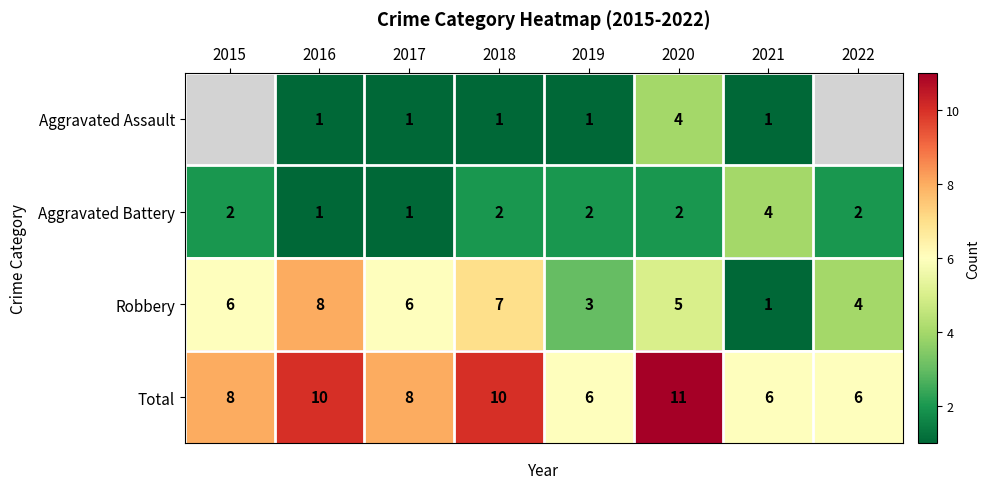

Which category has the highest value in the Robbery series?

2016